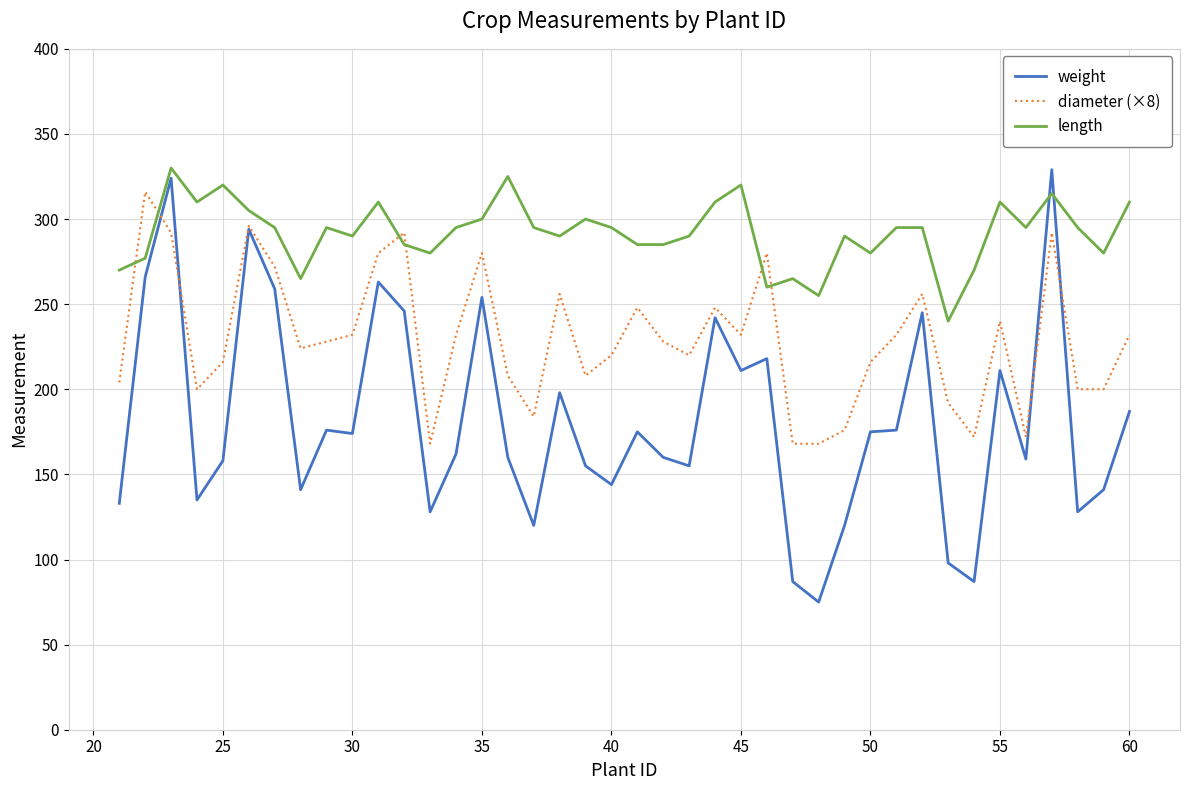

What are all the series names shown in the legend?

weight, diameter (×8), length